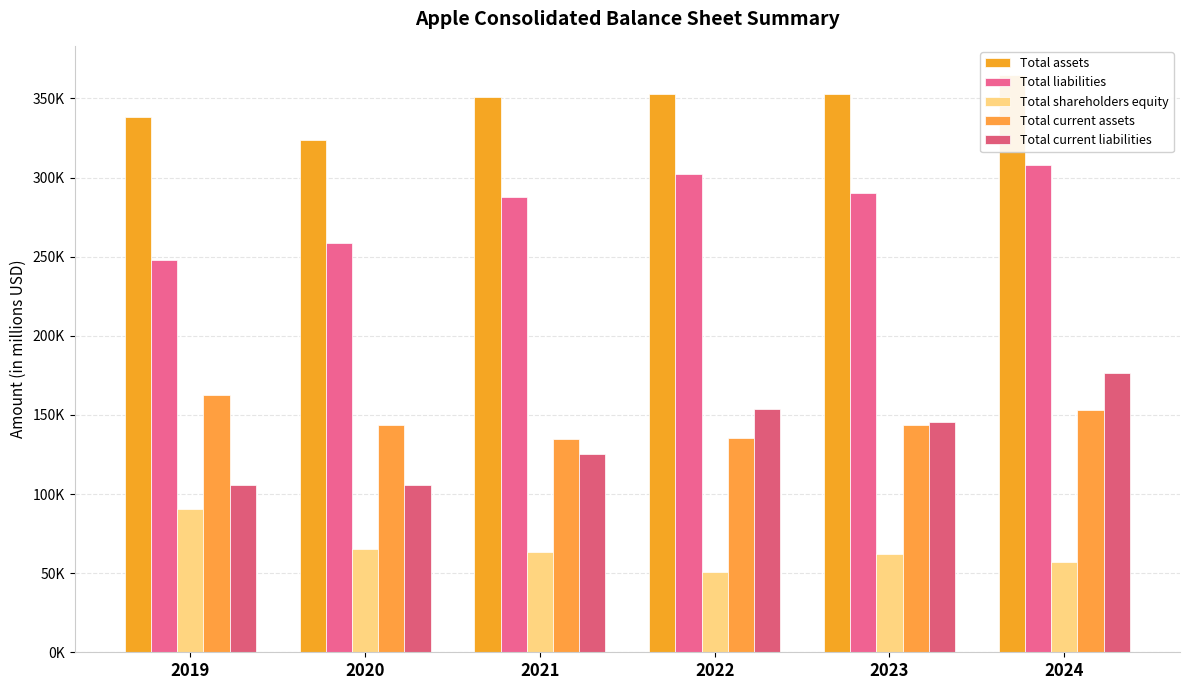

The Total current liabilities series shows 176392 at 2024. True or false?

True